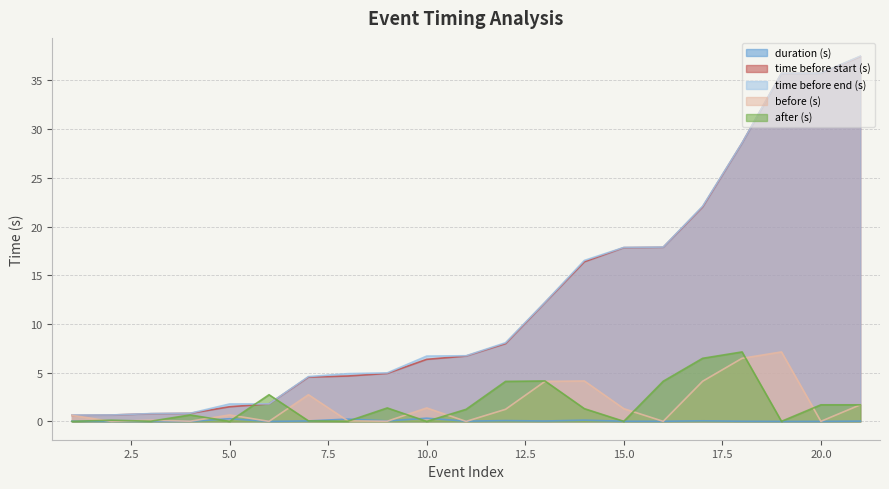

Between 3 and 20, which is larger?

3